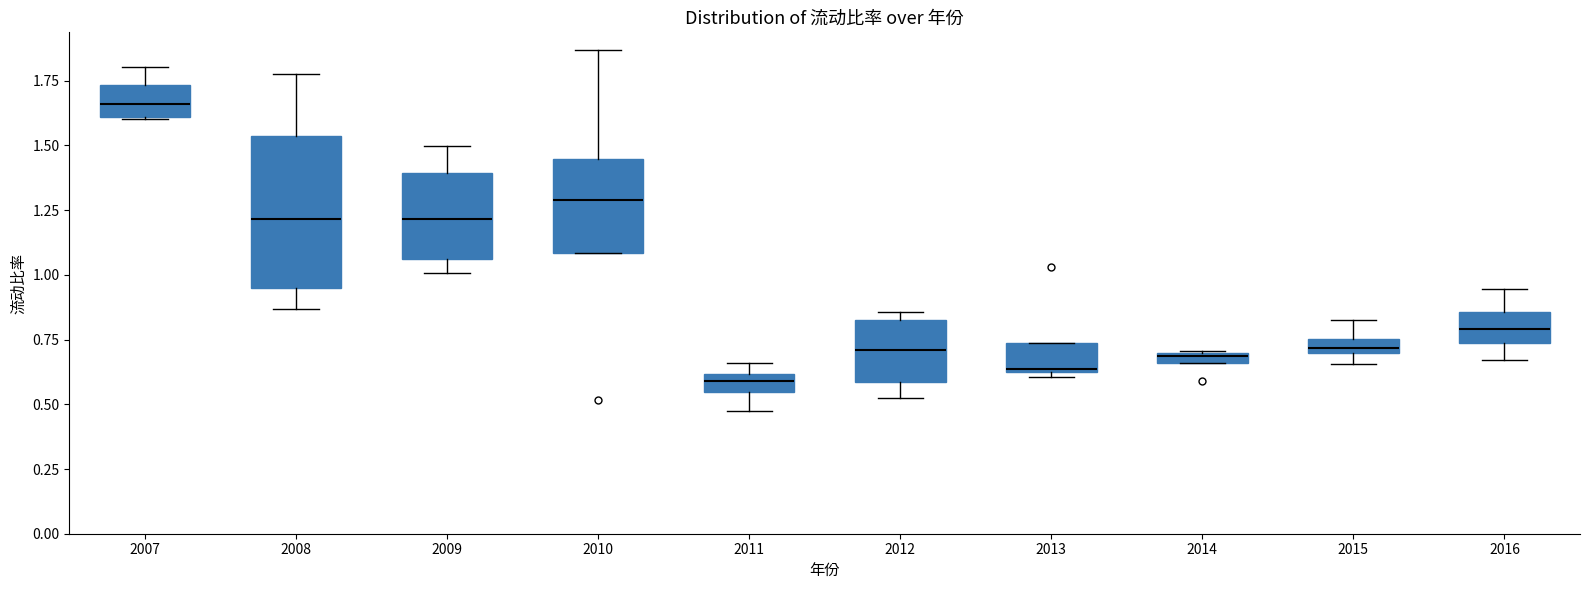

Where does the lower whisker of the box at x = 2008 end on the y-axis? The values are not printed on the chart, so give them approximately, as read against the axis.

0.85